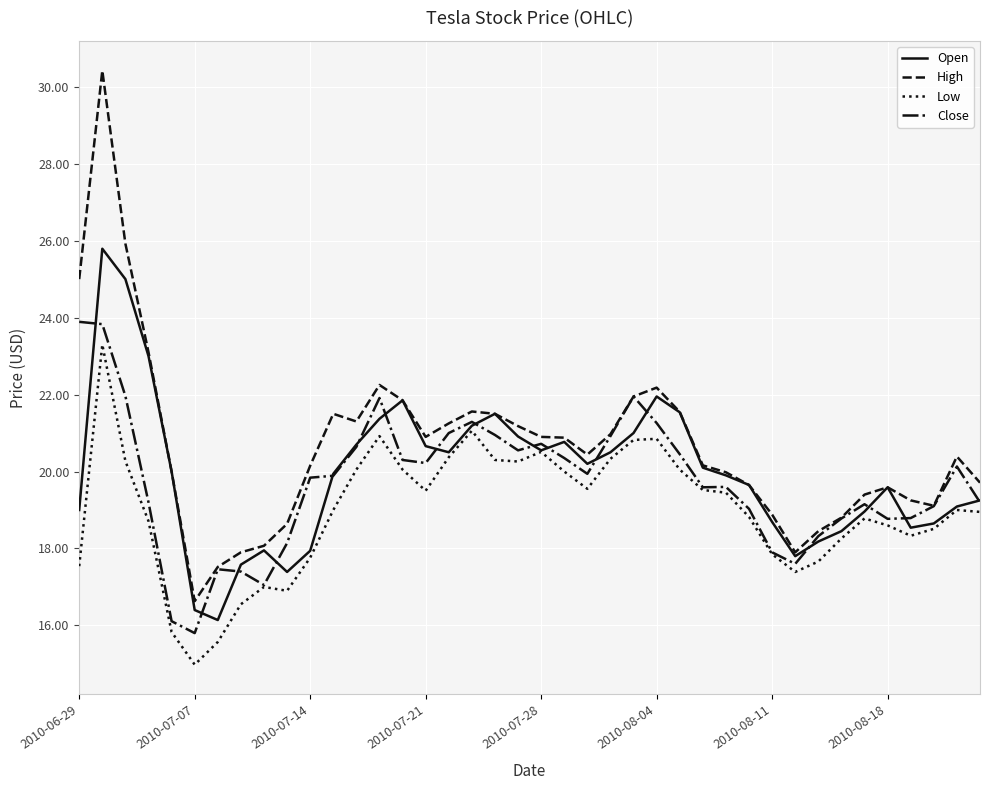

What is the highest value of the High series?

30.4